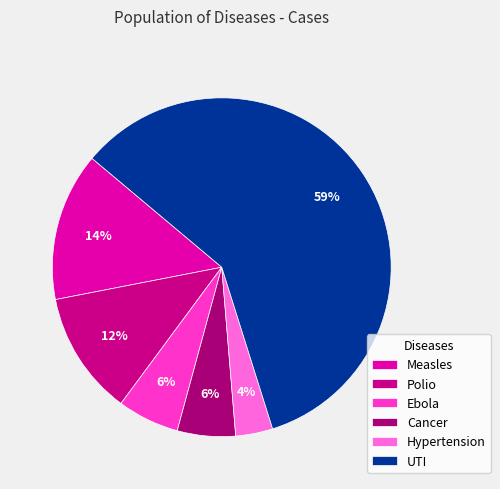

Count the number of slices in the pie.

6